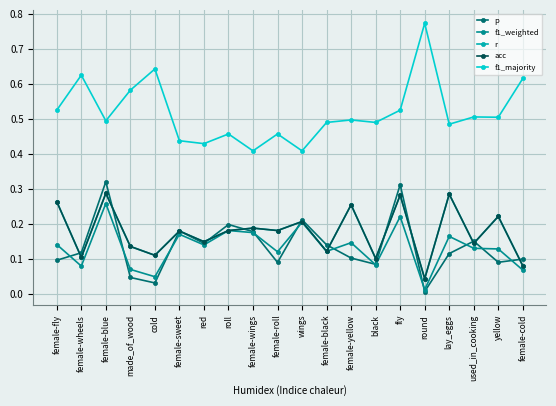

Is this an area chart (filled region under the line)?

No